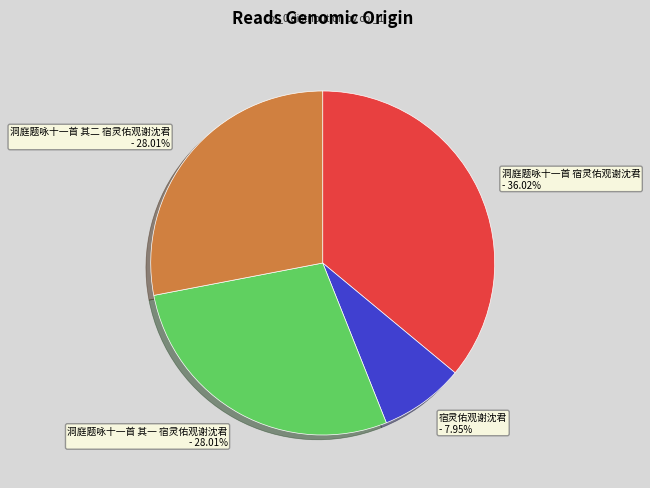

To the nearest percent, what portion does 洞庭题咏十一首 宿灵佑观谢沈君 represent?

36%